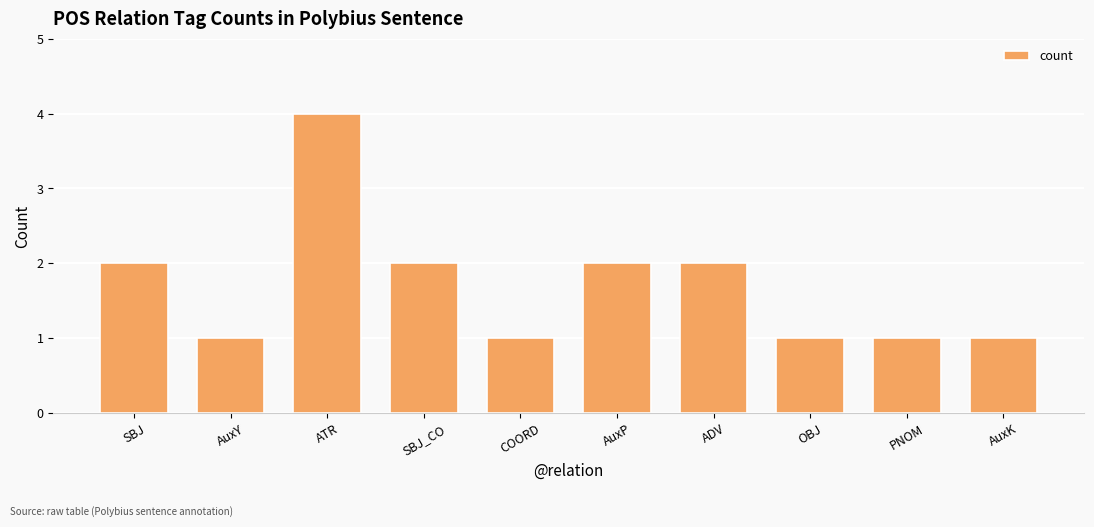

What is the value of the 9th bar from the left?

1